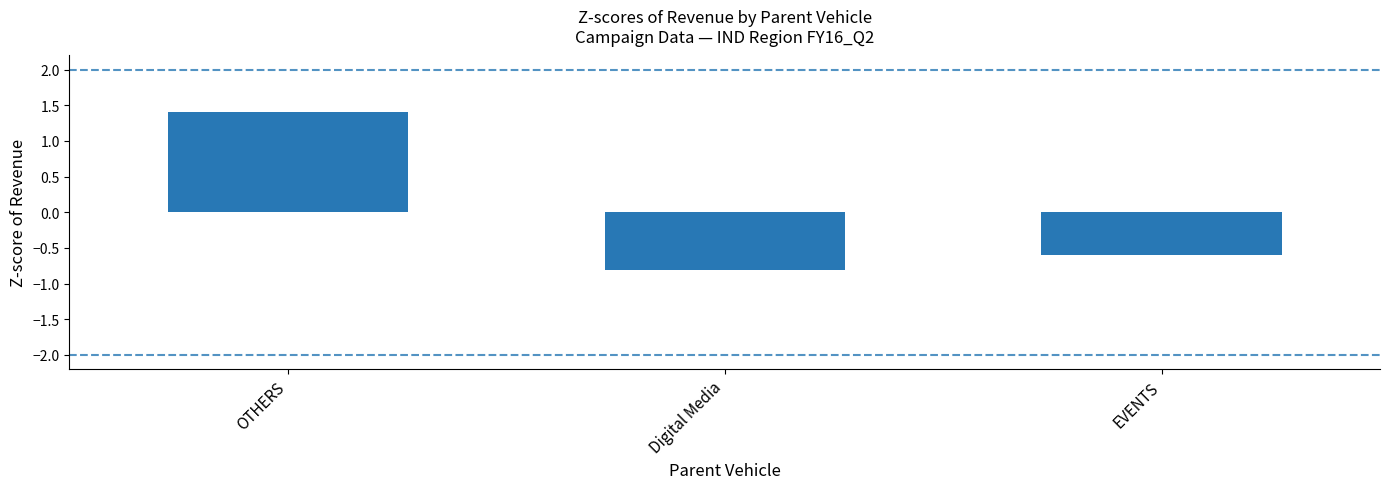

What is the value of the 1st bar from the left?

1.4